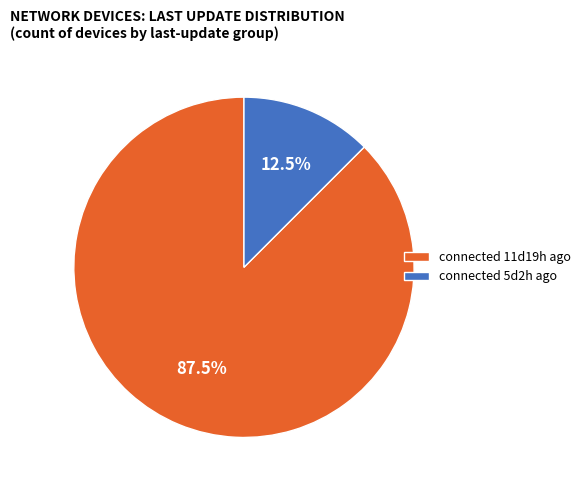

Rank the categories by value from highest to lowest.

connected 11d19h ago, connected 5d2h ago